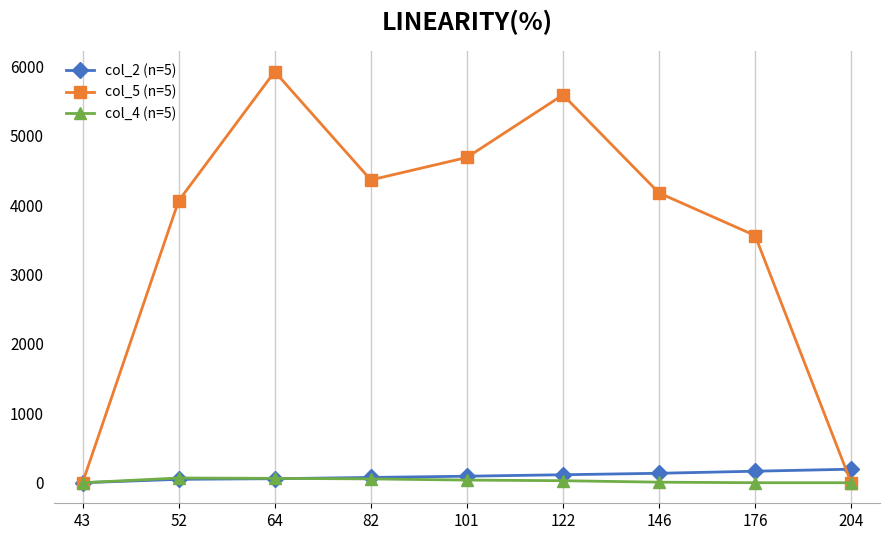

How many interior local valleys does the col_5 (n=5) series have?

1